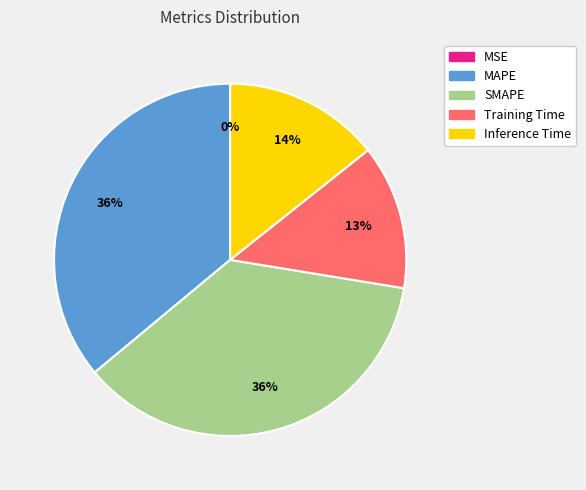

To the nearest percent, what percentage of the pie is Inference Time?

14%